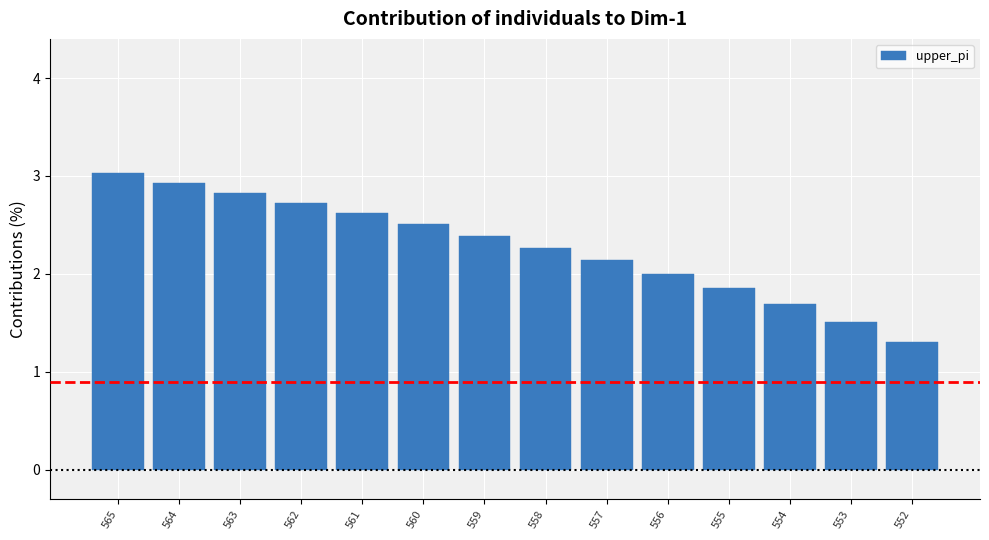

Approximately how many times larger is the value at 563 compared to 564?

1.0